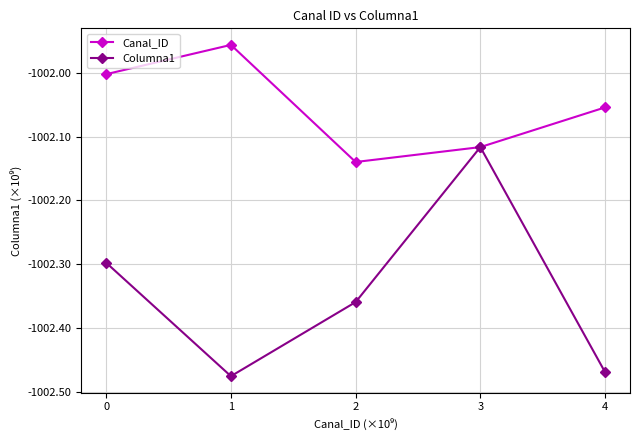

At which category does Canal_ID reach its first local valley?

2